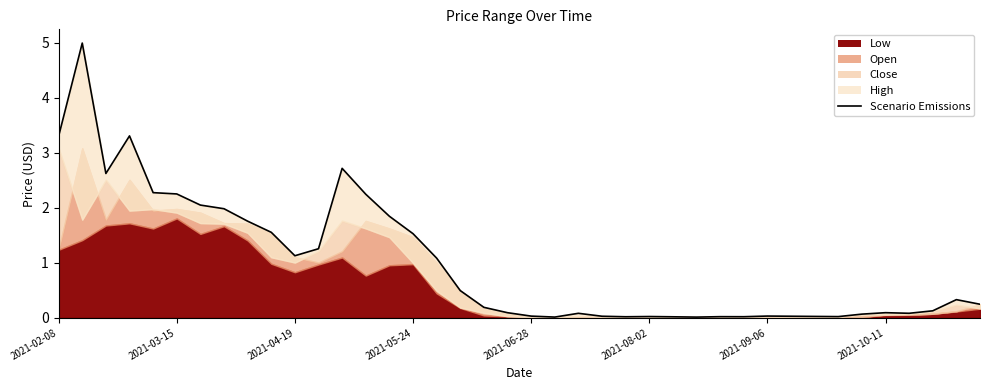

The chart shows a value of 0.0 at 32. True or false?

False